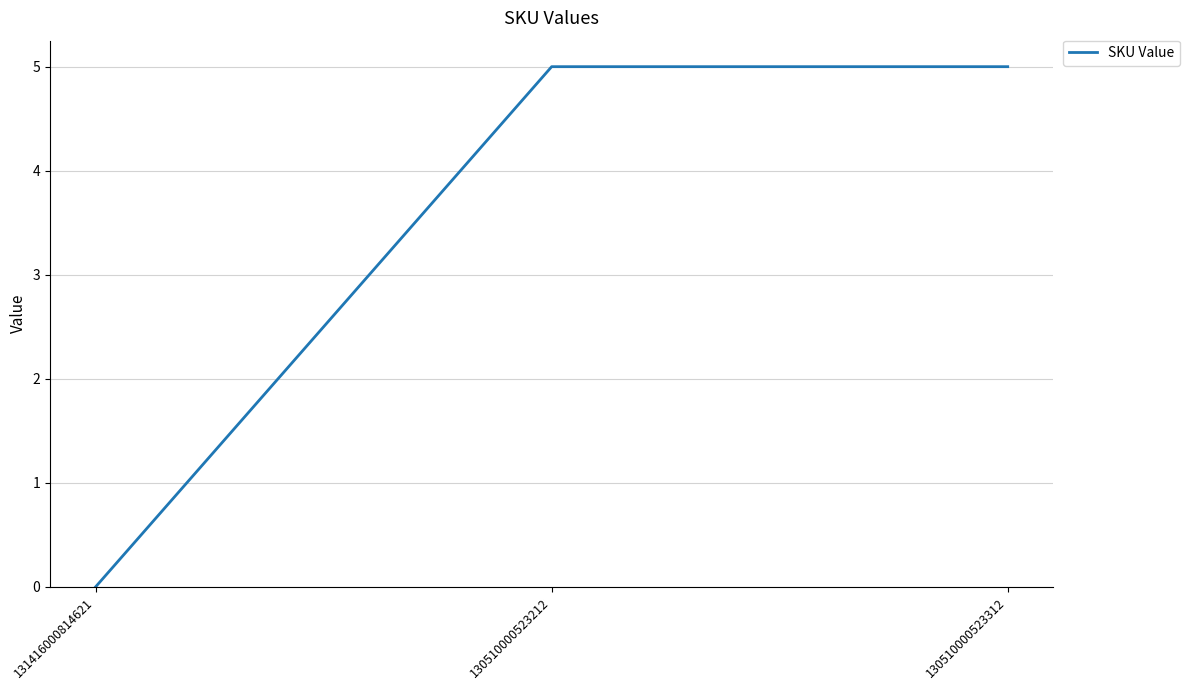

At which category does the chart reach its minimum across all series?

131416000814621